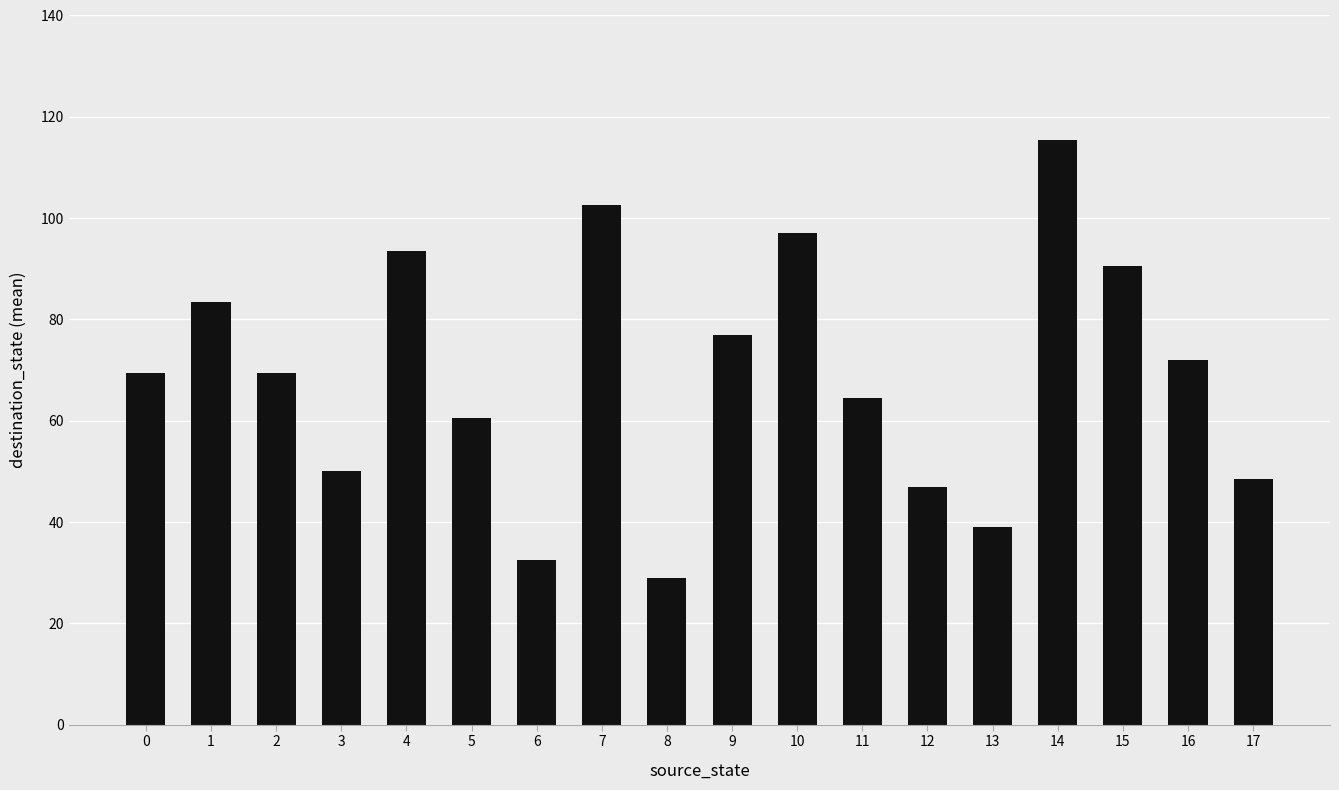

Approximately how many times larger is the value at 10 compared to 2?

1.4